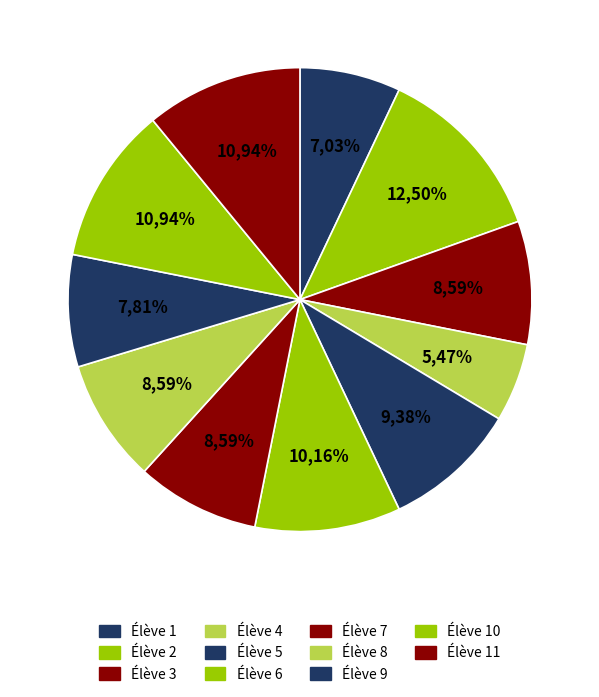

Is there a majority slice in this chart?

No